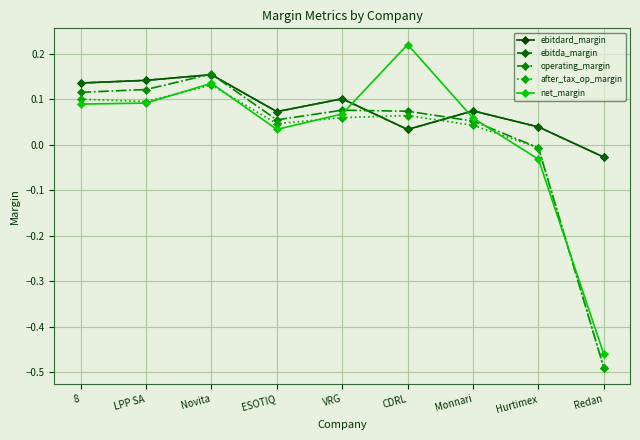

How many interior local valleys does the ebitda_margin series have?

2